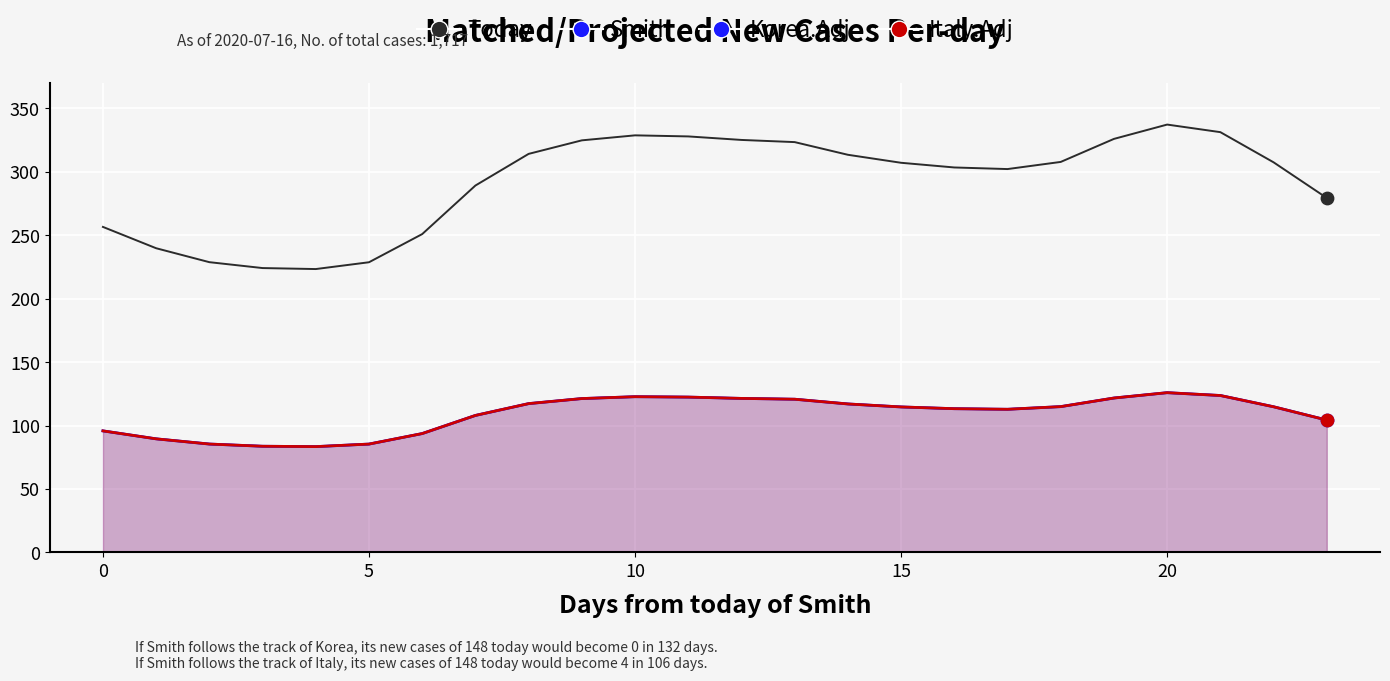

What is the total value across all series at 12?

689.1